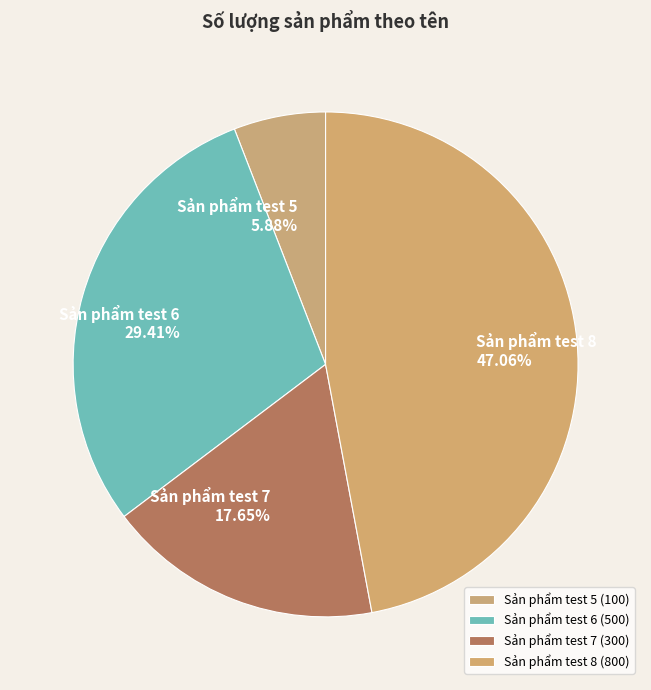

Do Sản phẩm test 7 and Sản phẩm test 8 together represent more than half of the pie?

Yes